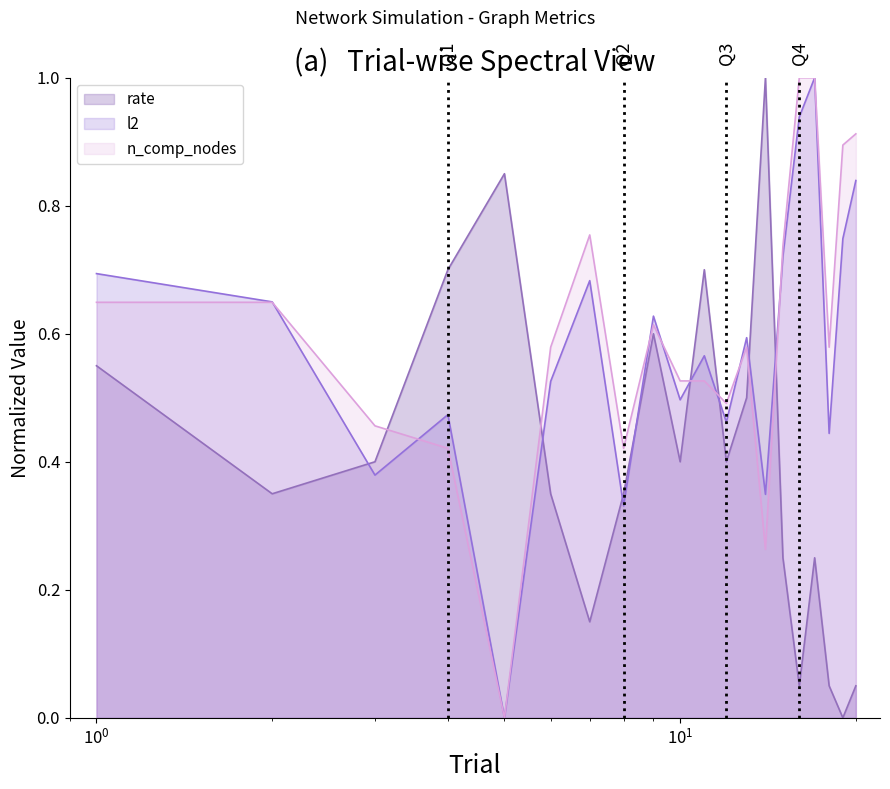

What is the maximum value for l2?

1.0